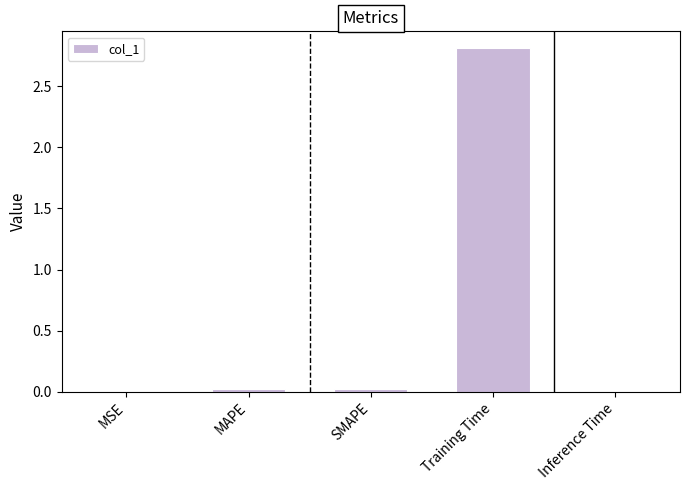

What is the maximum value shown in the chart?

2.8